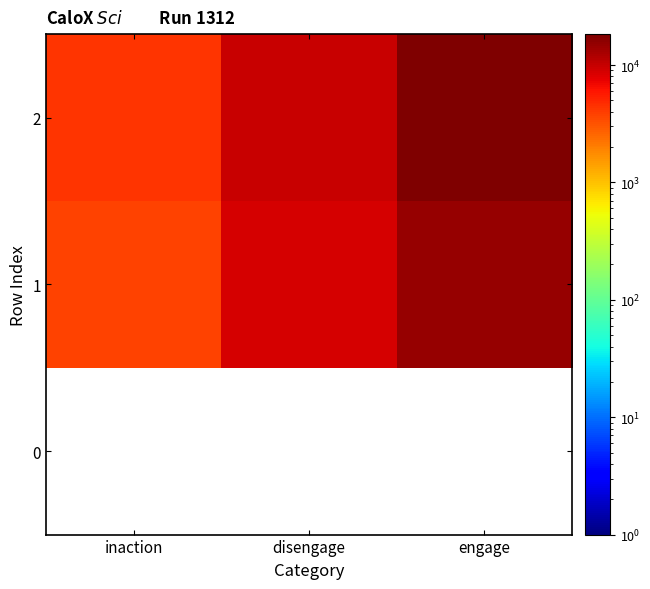

What is the maximum value for 1?

15019.0